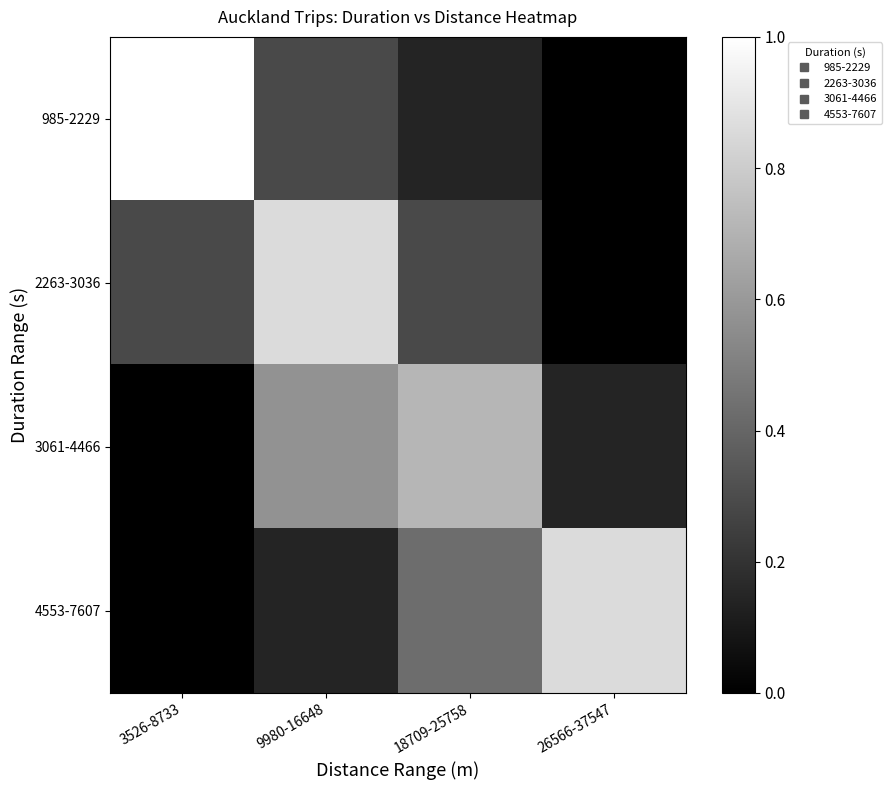

Count the number of data series in this chart.

4